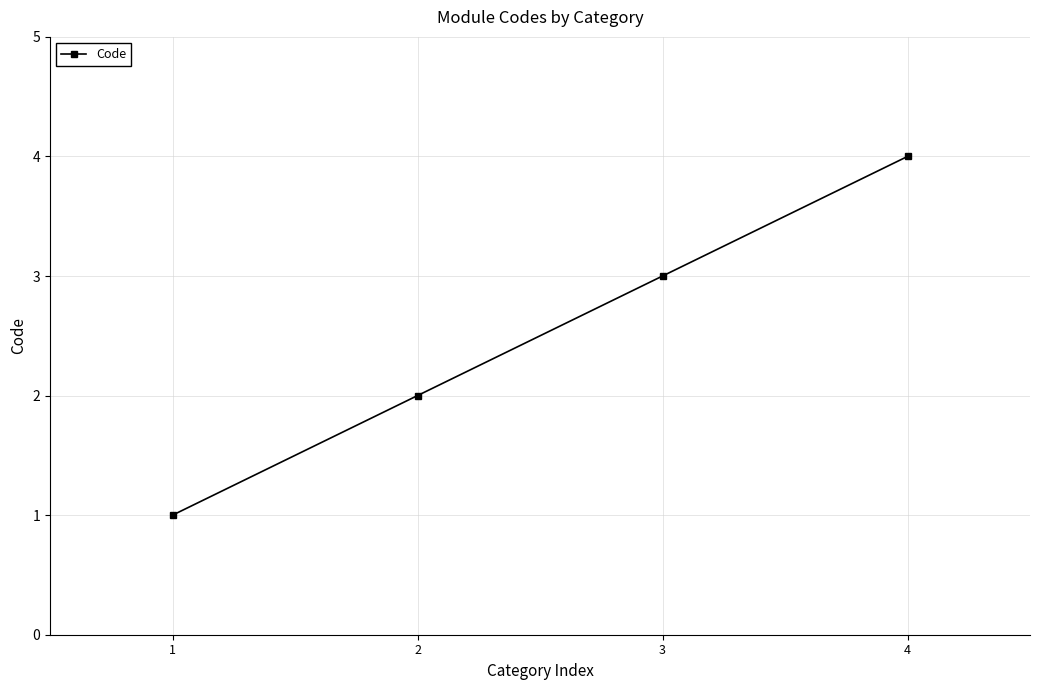

True or false: the data has more than 0 interior local peaks.

False